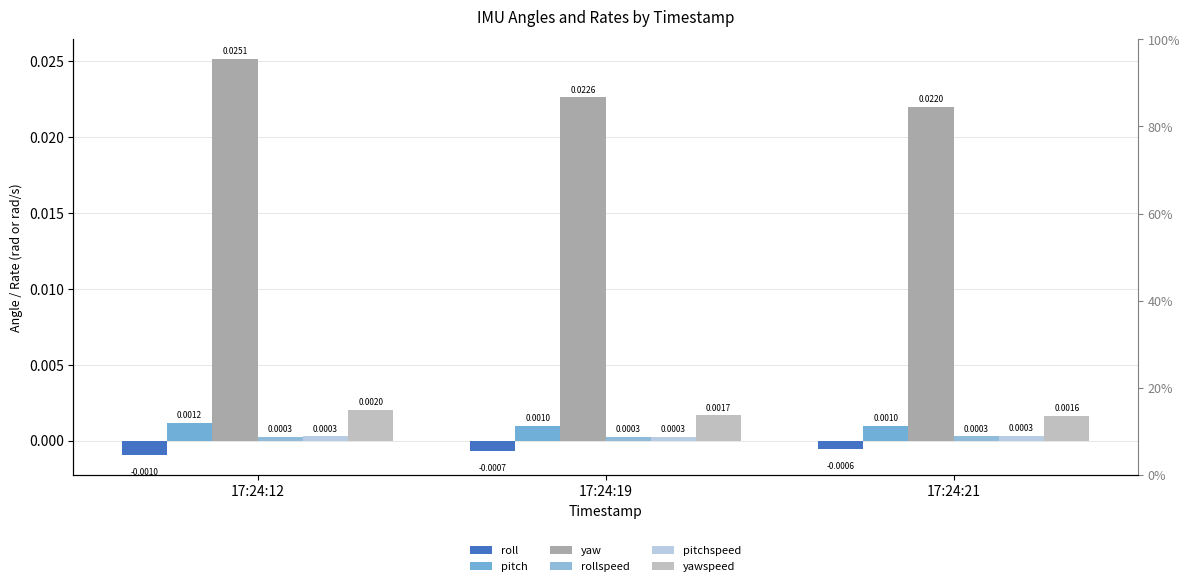

How many bars are there in total?

18